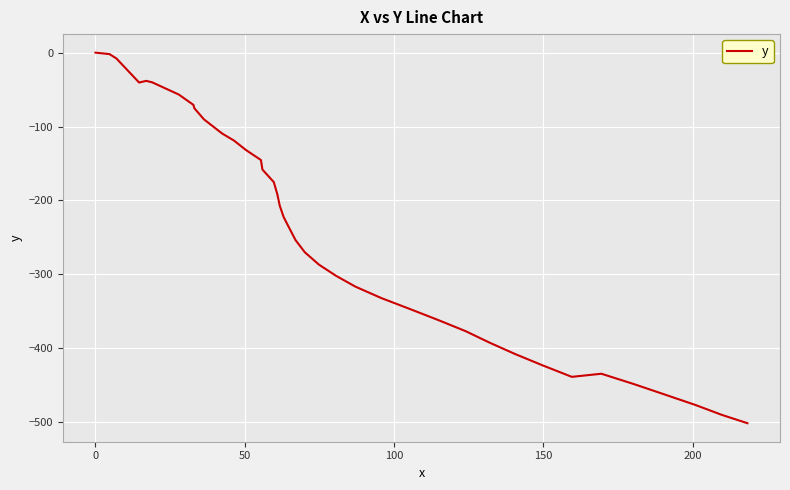

Does the chart display data point markers on the line(s)?

No